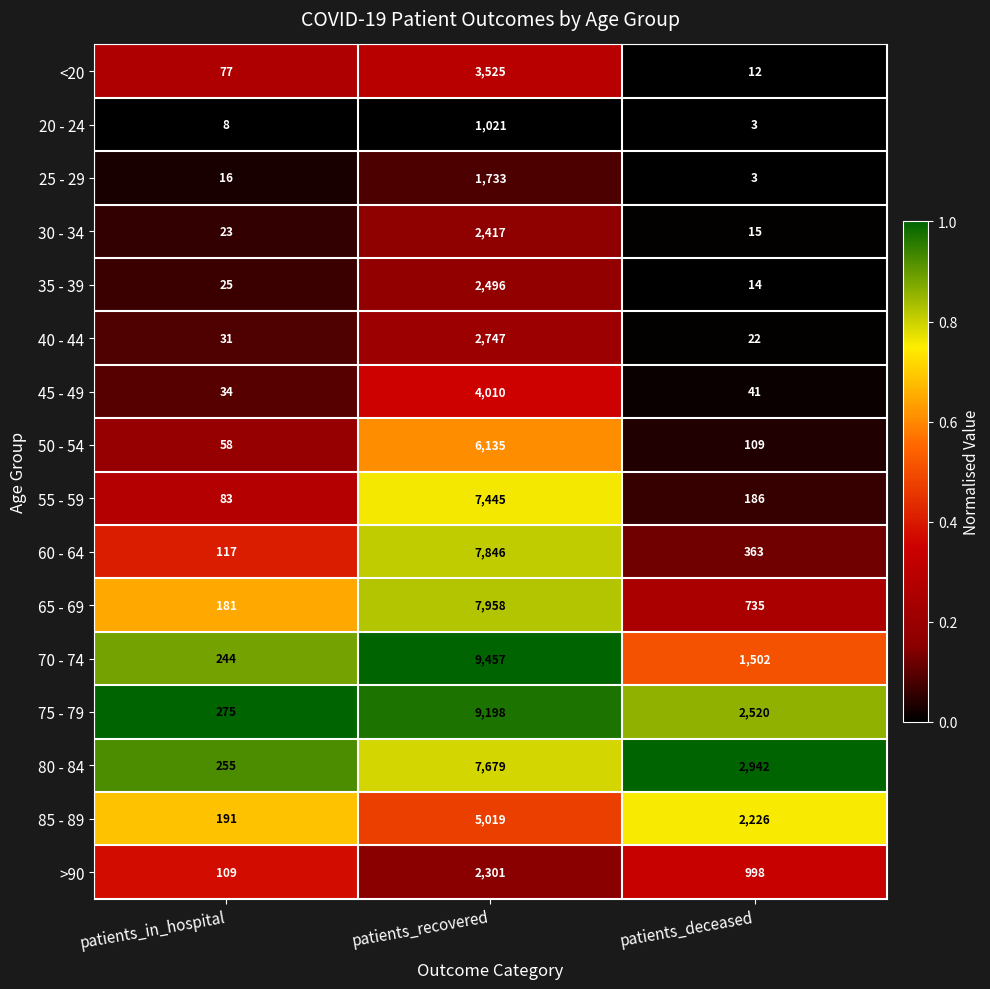

Count the number of data series in this chart.

16